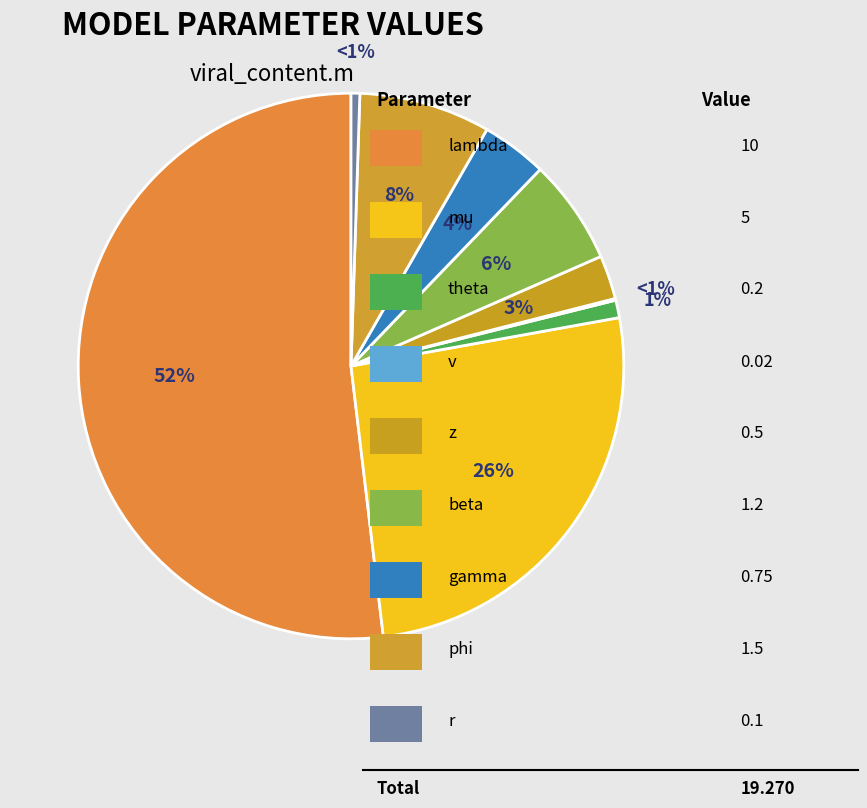

True or false: r accounts for 11% of the total.

False